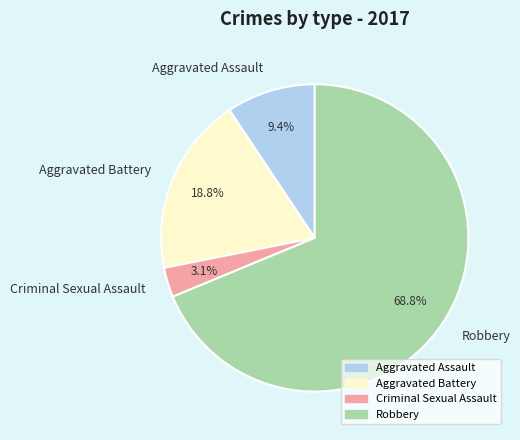

Is there a majority slice in this chart?

Yes